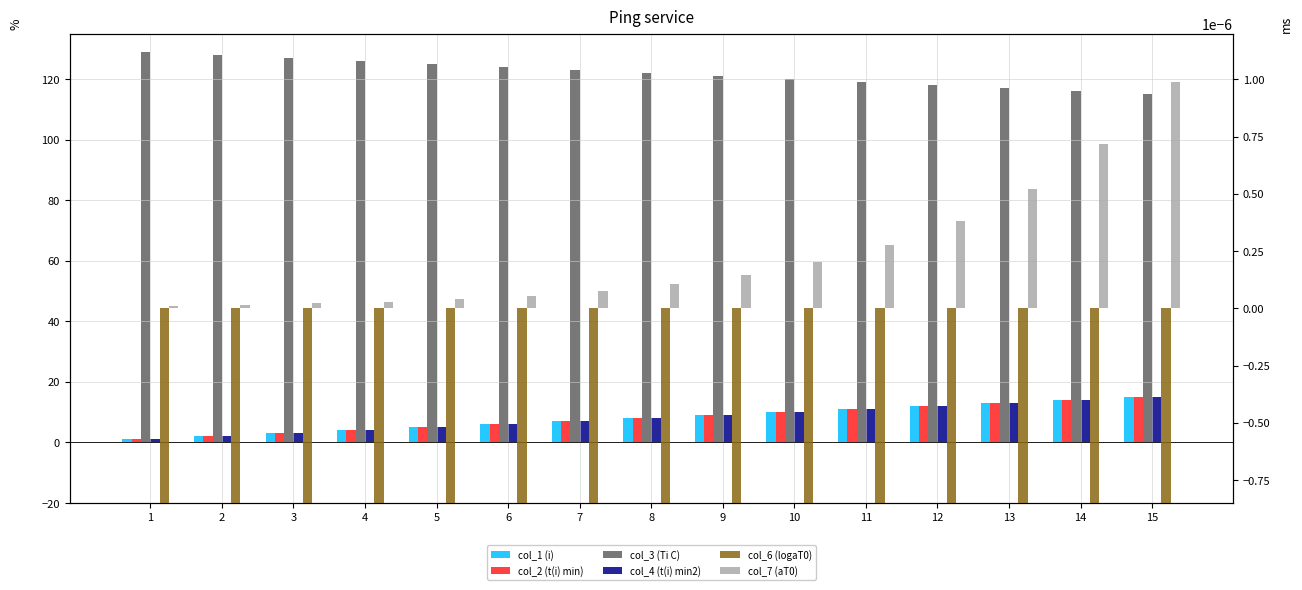

Reading right to left, what are all the values shown in this chart?

col_1 (i): 15.0	14.0	13.0	12.0	11.0	10.0	9.0	8.0	7.0	6.0	5.0	4.0	3.0	2.0	1.0
col_2 (t(i) min): 15.0	14.0	13.0	12.0	11.0	10.0	9.0	8.0	7.0	6.0	5.0	4.0	3.0	2.0	1.0
col_3 (Ti C): 115.0	116.0	117.0	118.0	119.0	120.0	121.0	122.0	123.0	124.0	125.0	126.0	127.0	128.0	129.0
col_4 (t(i) min2): 15.0	14.0	13.0	12.0	11.0	10.0	9.0	8.0	7.0	6.0	5.0	4.0	3.0	2.0	1.0
col_6 (logaT0): -6.0	-6.1	-6.3	-6.4	-6.6	-6.7	-6.8	-7.0	-7.1	-7.3	-7.4	-7.5	-7.7	-7.8	-7.9
col_7 (aT0): 0.0	0.0	0.0	0.0	0.0	0.0	0.0	0.0	0.0	0.0	0.0	0.0	0.0	0.0	0.0